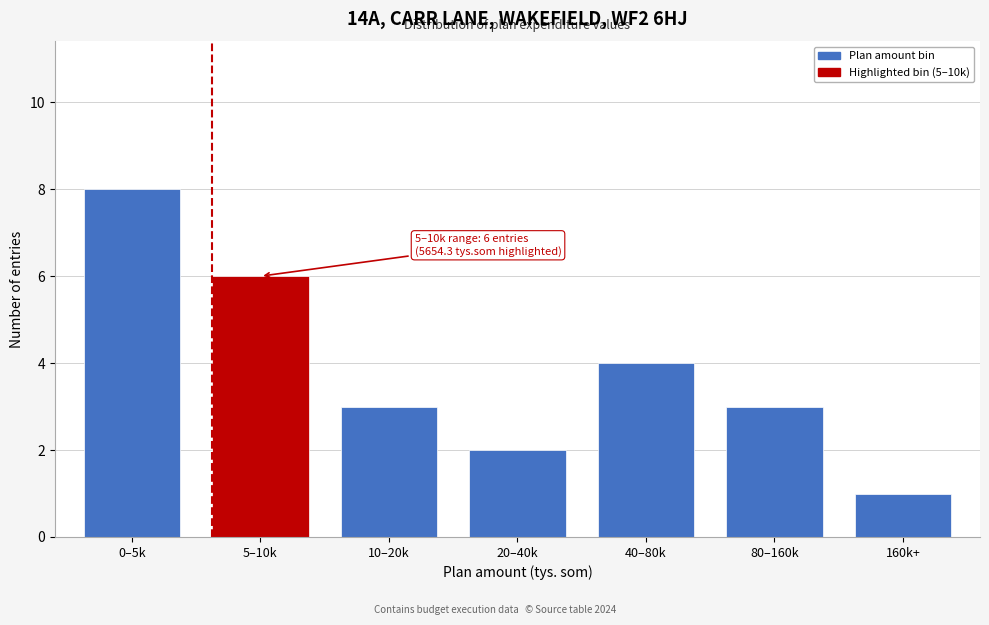

Reading left to right, extract all data points from this chart.

0–5k=8	5–10k=6	10–20k=3	20–40k=2	40–80k=4	80–160k=3	160k+=1